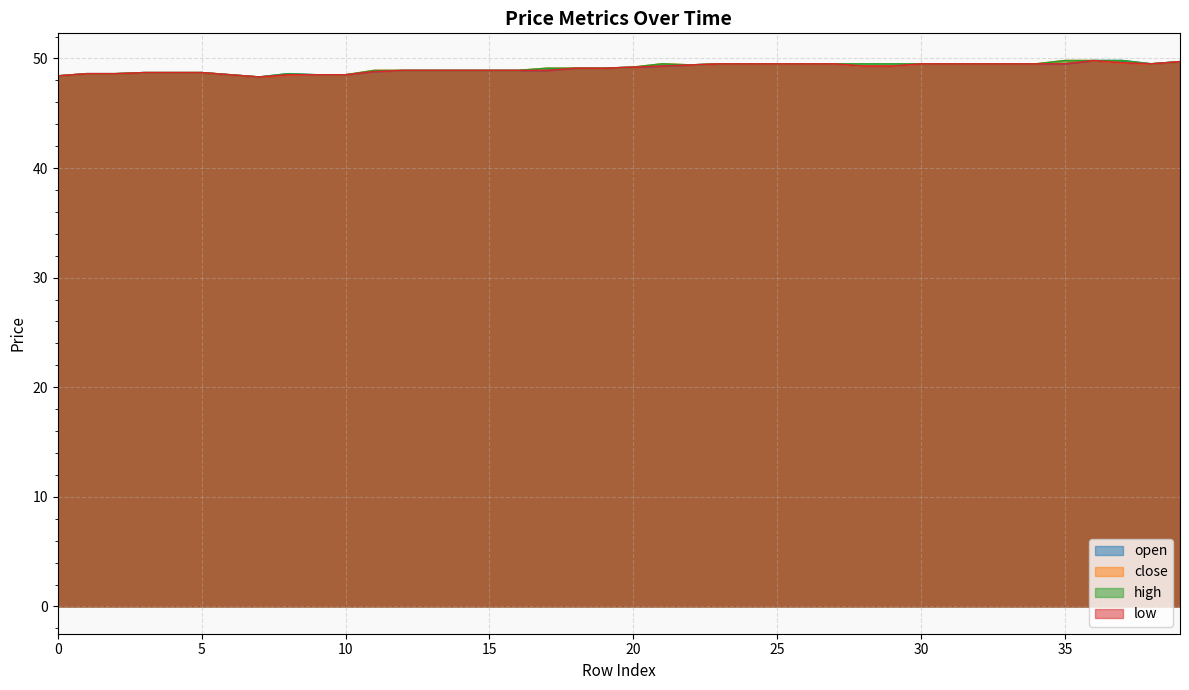

What is the difference between the open values at 35 and 5?

0.8